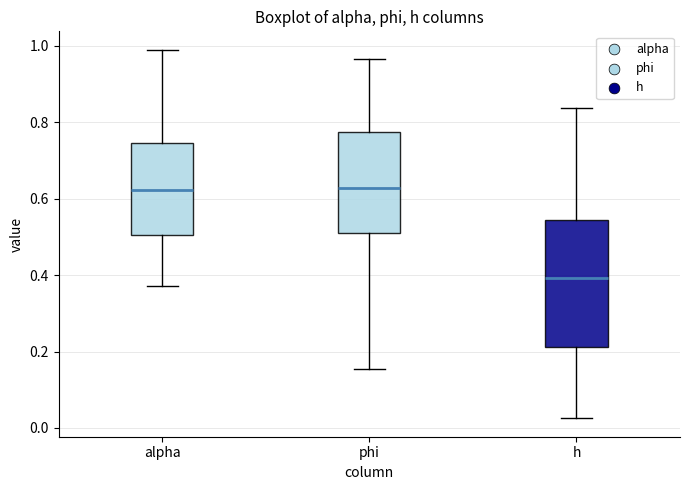

Comparing the boxes themselves (not the whiskers), which one is the tallest?

h